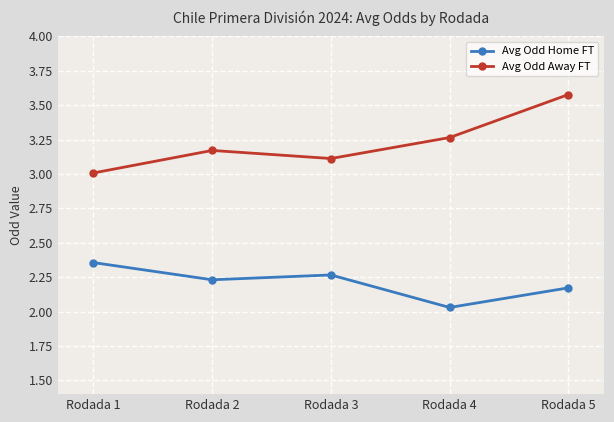

How many interior local peaks does the Avg Odd Home FT series have?

1